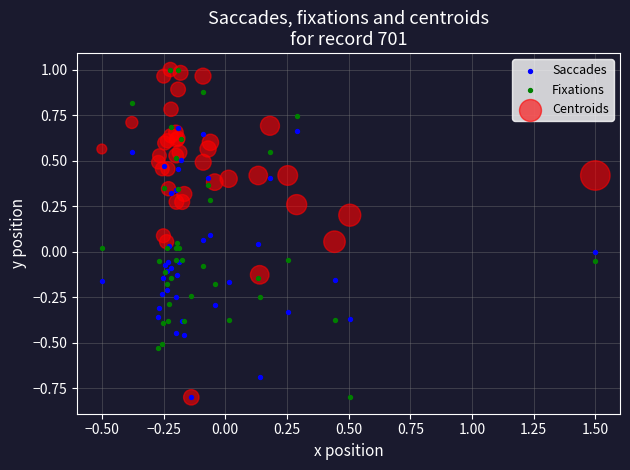

What are all the series names shown in the legend?

Saccades, Fixations, Centroids